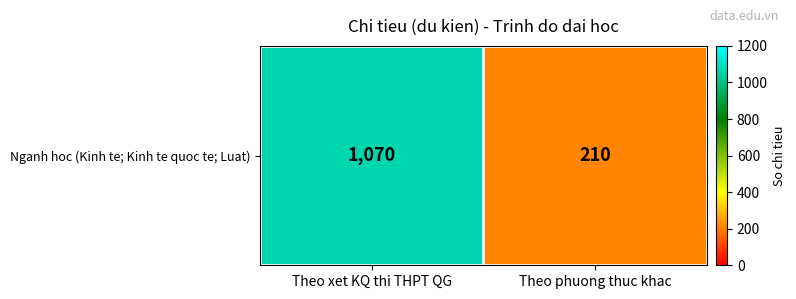

Rank the categories by value from highest to lowest.

Theo xet KQ thi THPT QG, Theo phuong thuc khac